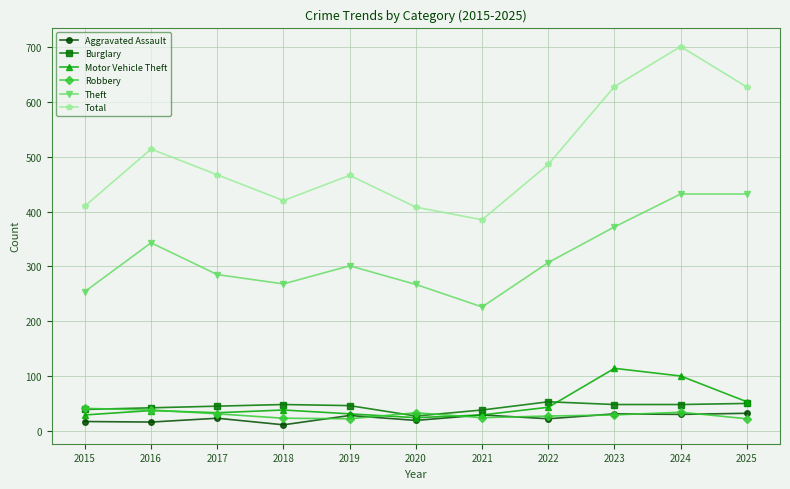

What is the total value across all series at 2019?

894